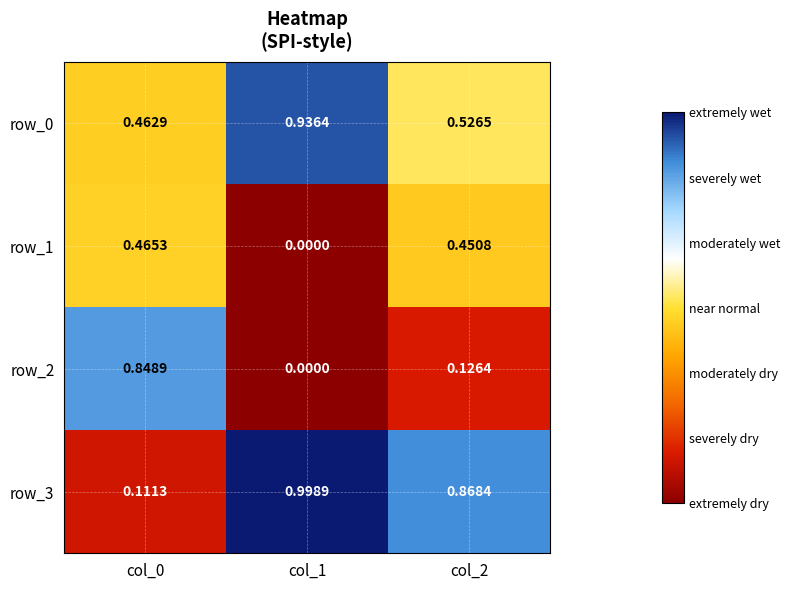

Is the value of row_0 at col_2 greater than the value of row_3 at col_1?

No